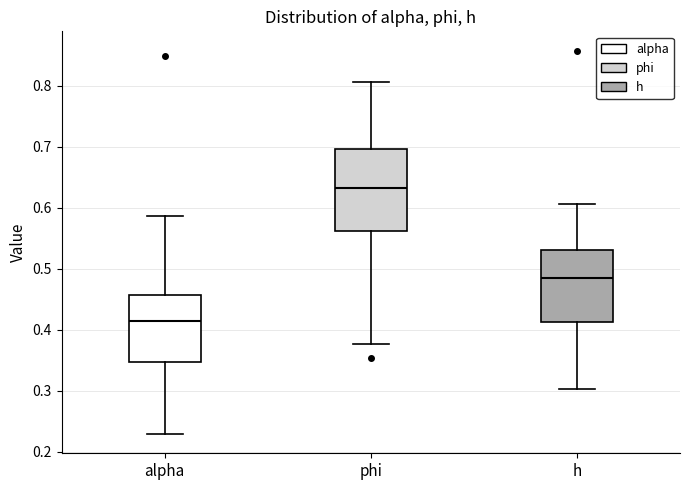

Which box's median line is the highest?

phi